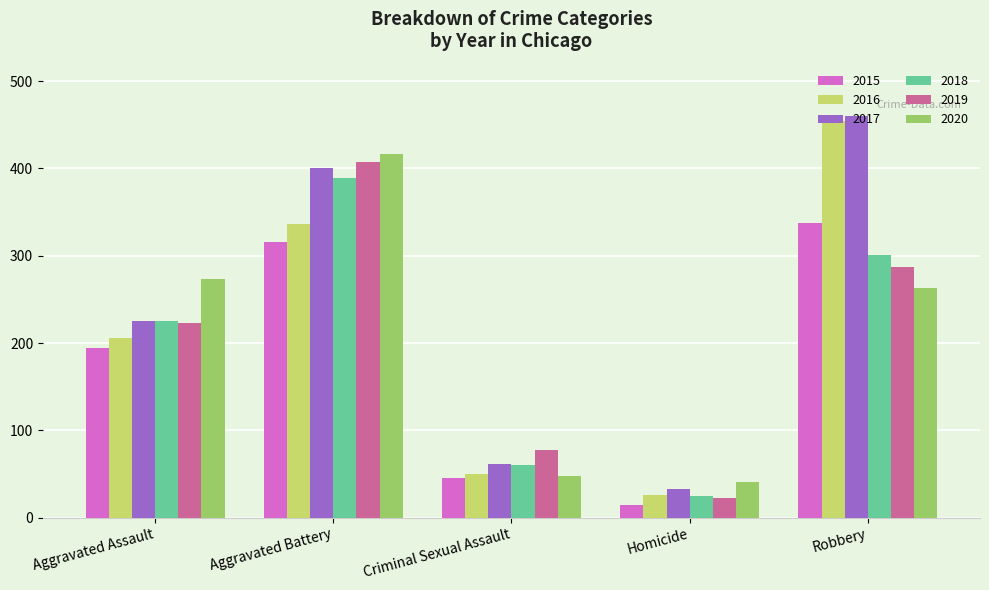

What value does the 2016 series have at Homicide, to the nearest 5?

25